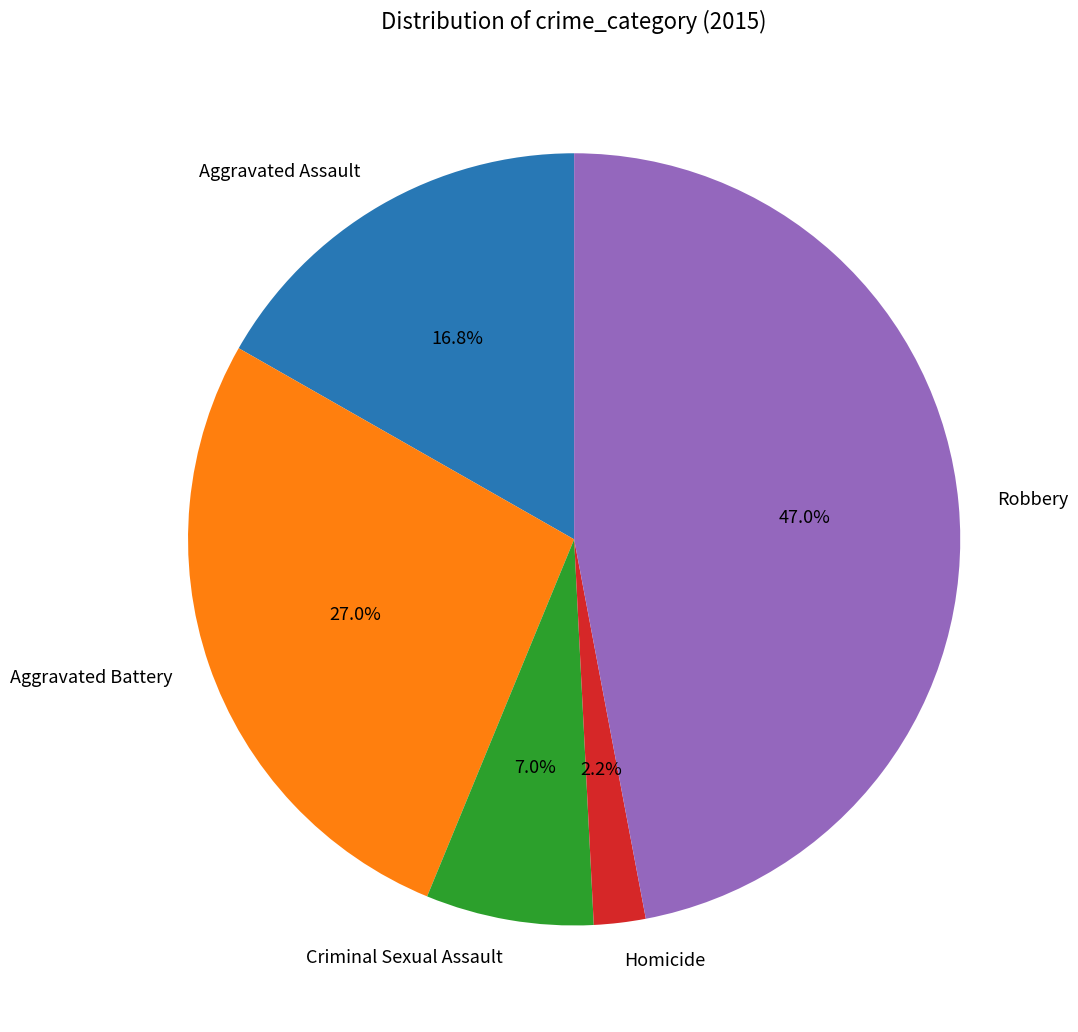

The Homicide slice represents 13% of the pie. True or false?

False